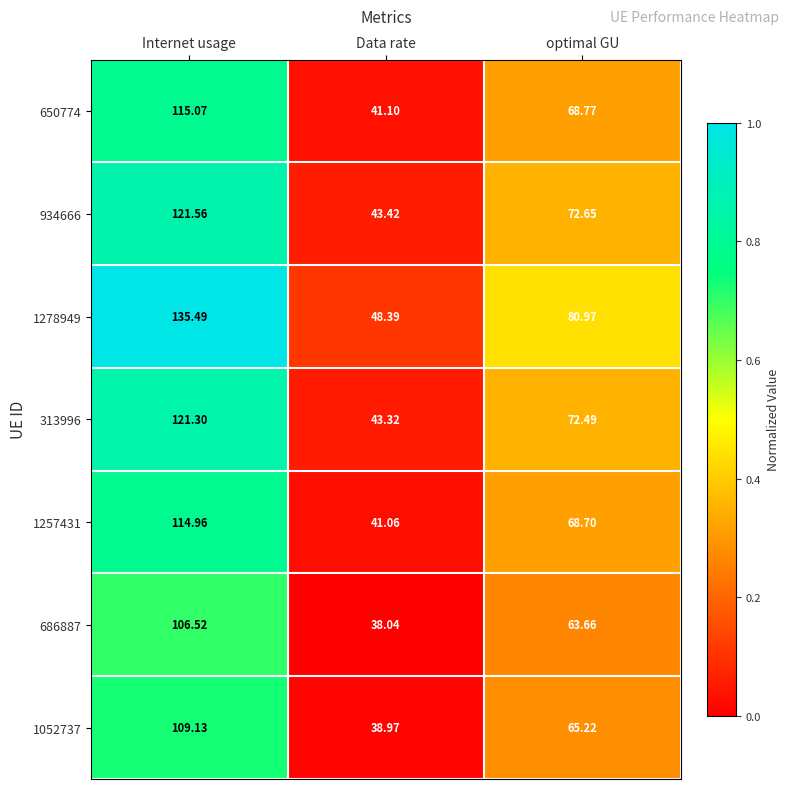

What is the spread (max minus min) of values at Internet usage?

29.0